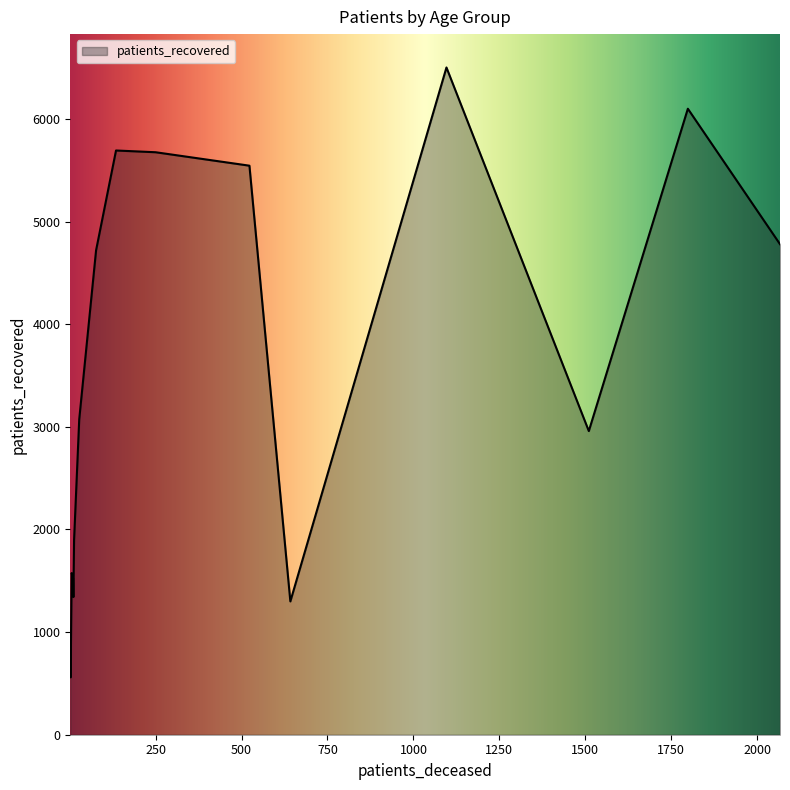

What is the minimum value shown in the chart?

559